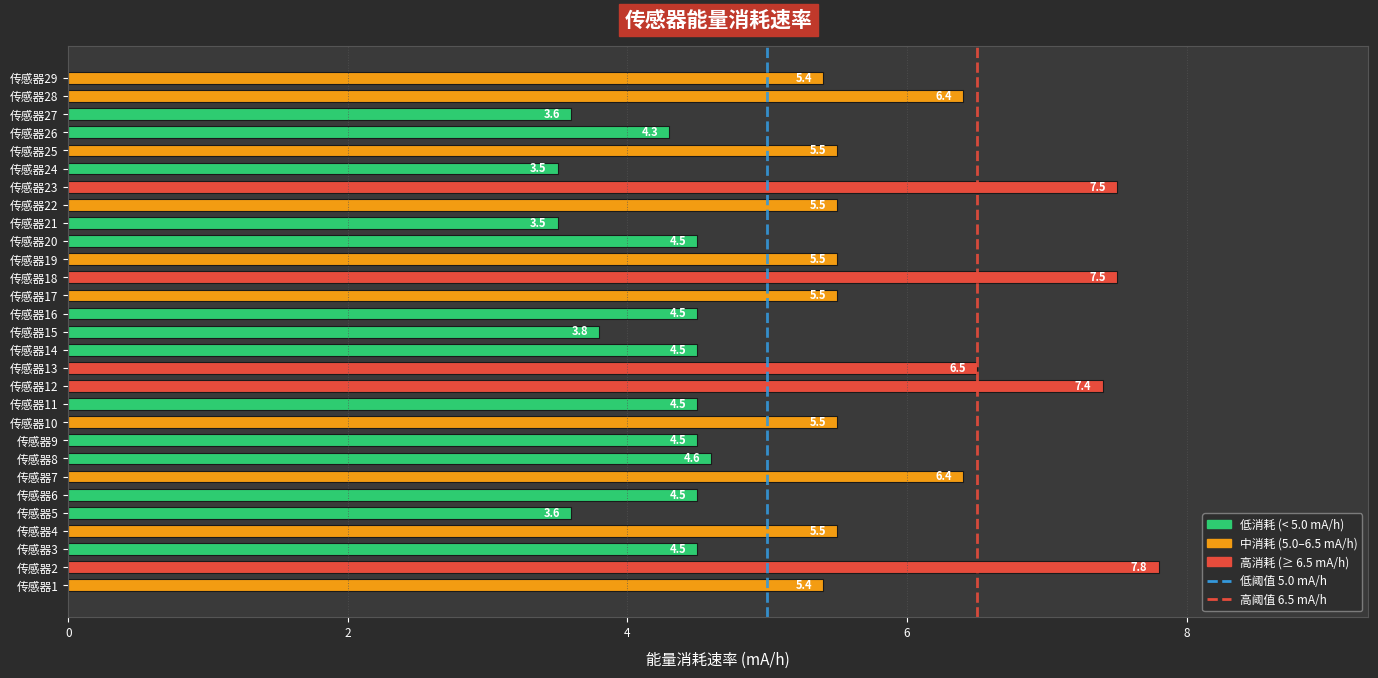

Reading bottom to top, list all the values displayed in this chart.

传感器1=5.4	传感器2=7.8	传感器3=4.5	传感器4=5.5	传感器5=3.6	传感器6=4.5	传感器7=6.4	传感器8=4.6	传感器9=4.5	传感器10=5.5	传感器11=4.5	传感器12=7.4	传感器13=6.5	传感器14=4.5	传感器15=3.8	传感器16=4.5	传感器17=5.5	传感器18=7.5	传感器19=5.5	传感器20=4.5	传感器21=3.5	传感器22=5.5	传感器23=7.5	传感器24=3.5	传感器25=5.5	传感器26=4.3	传感器27=3.6	传感器28=6.4	传感器29=5.4